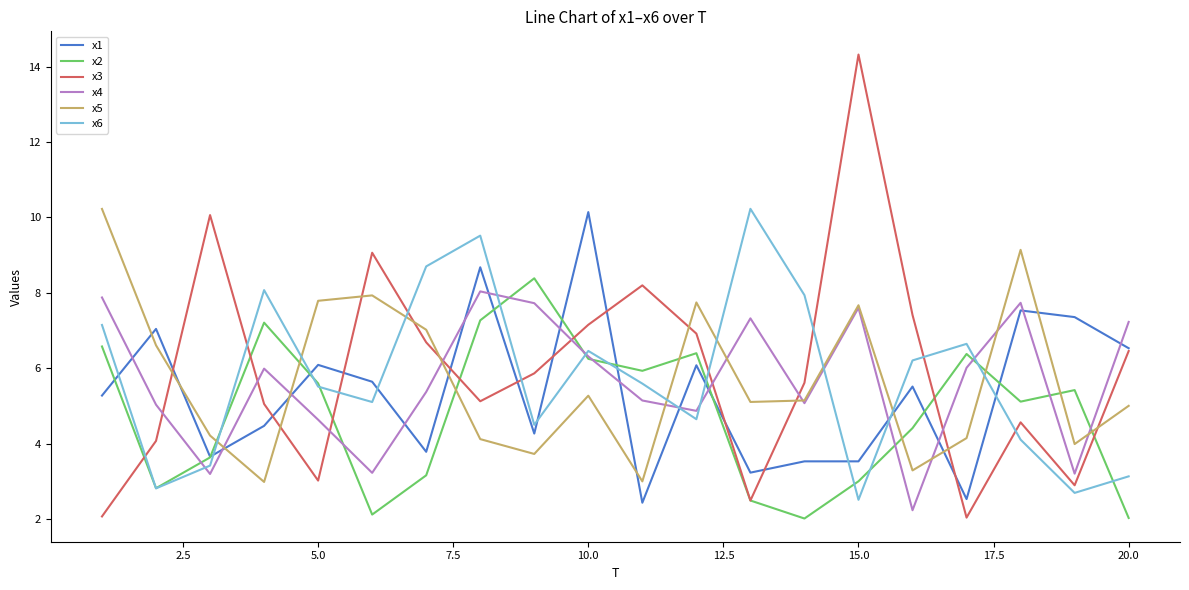

How many values in the x2 series are below 5?

9